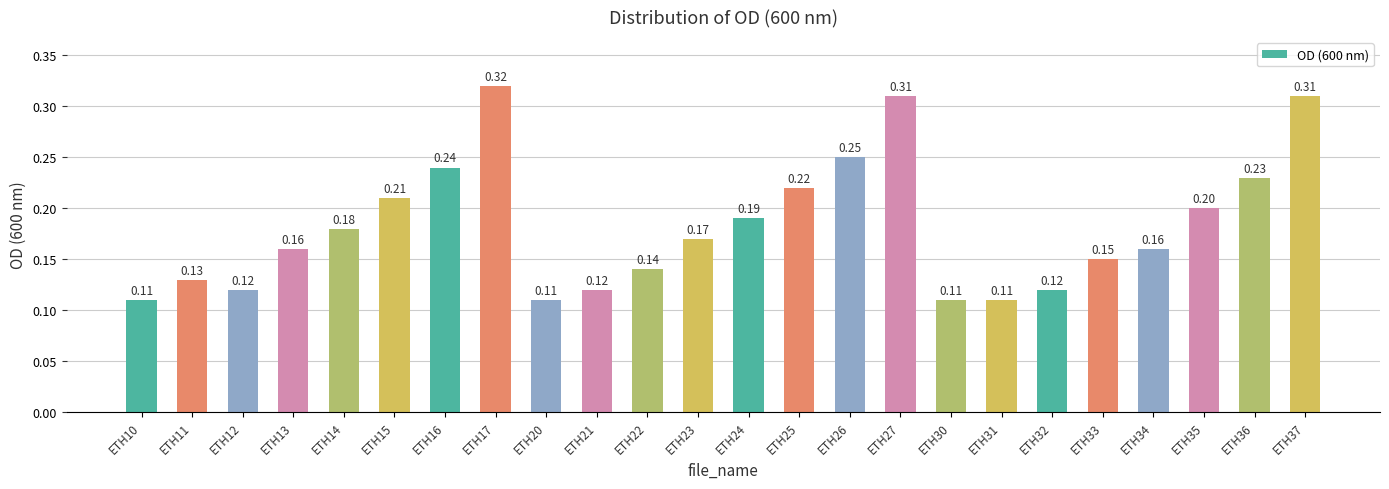

Which has a higher value, ETH37 or ETH30?

ETH37